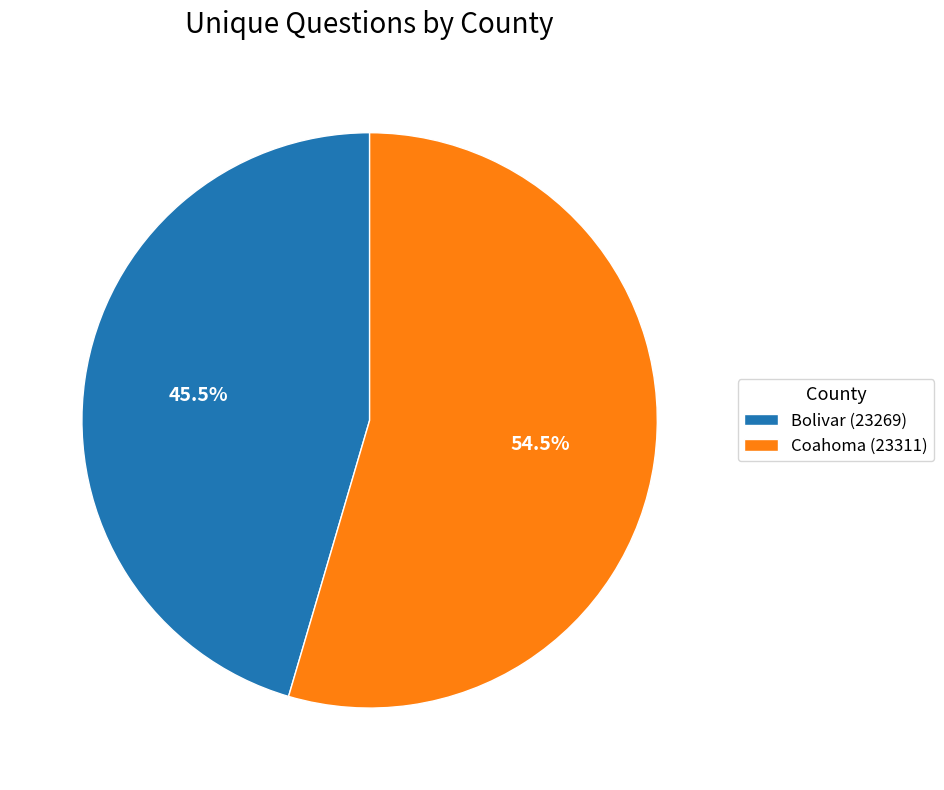

Does Coahoma (23311) represent more than half of the total?

Yes